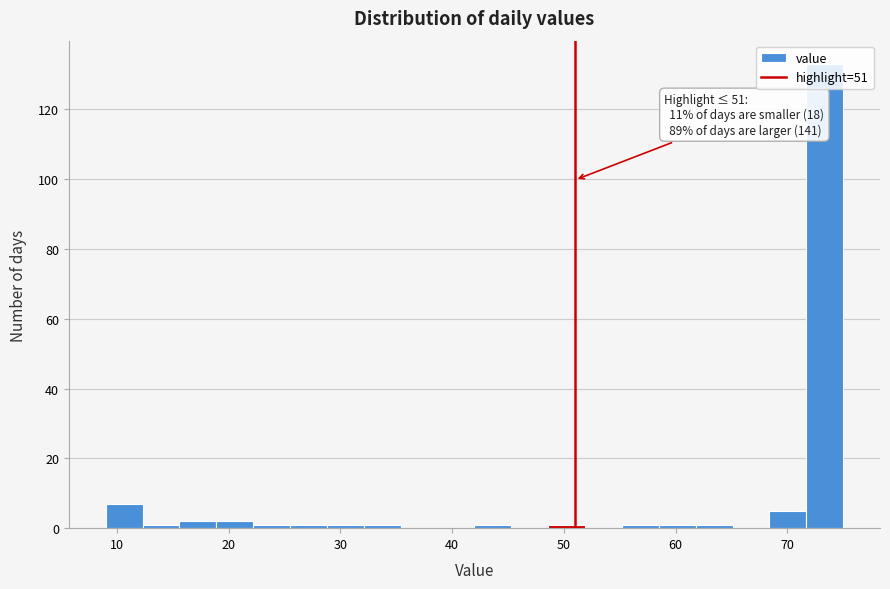

Read against the x-axis, roughly where is the centre of the tallest bar?

73